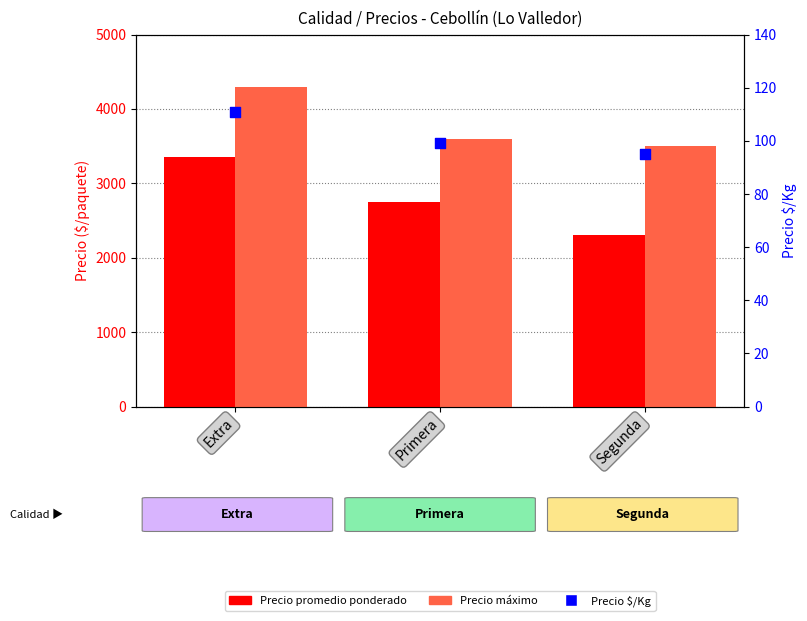

Is the value of Precio promedio ponderado at Primera greater than the value of Precio máximo at Extra?

No